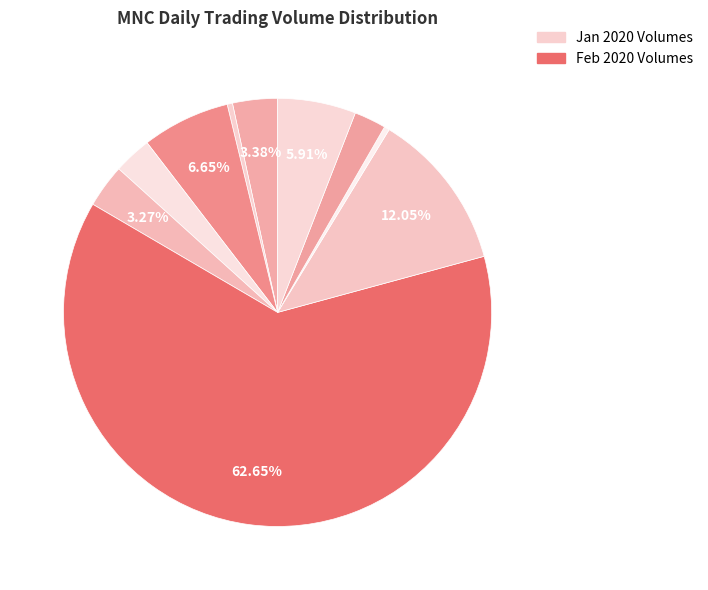

Which slice represents more than half of the pie?

2020-02-03